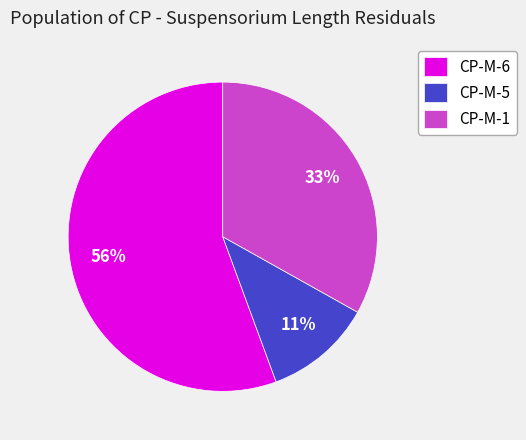

Between CP-M-6 and CP-M-5, which is larger?

CP-M-6